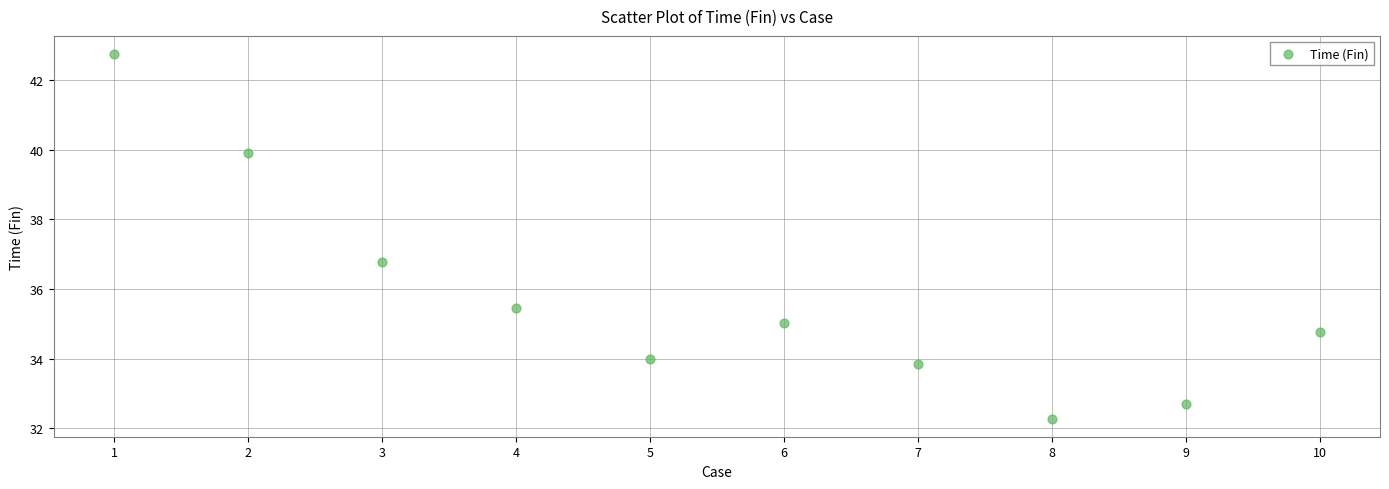

What Y value in the scatter plot is closest to 37?

36.8